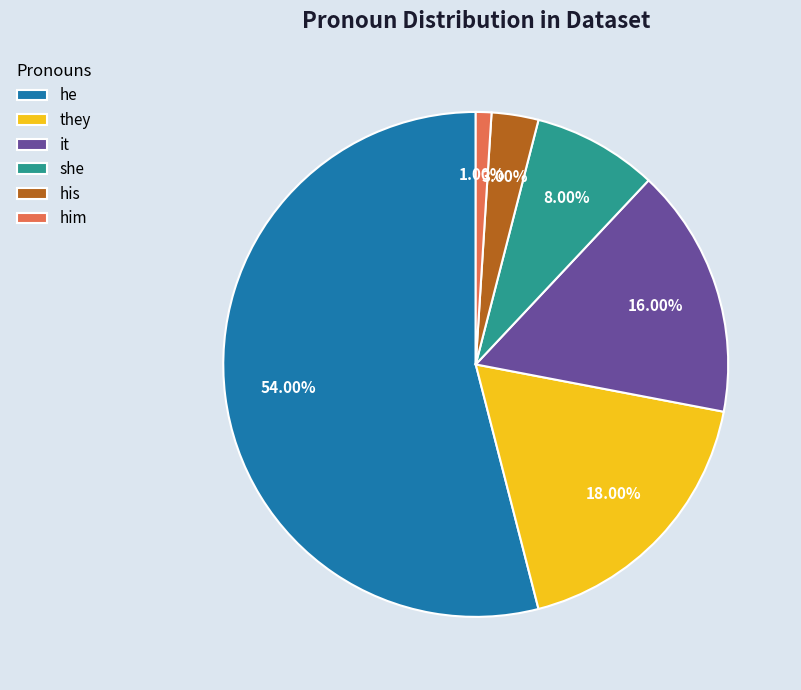

How many segments does this pie chart have?

6